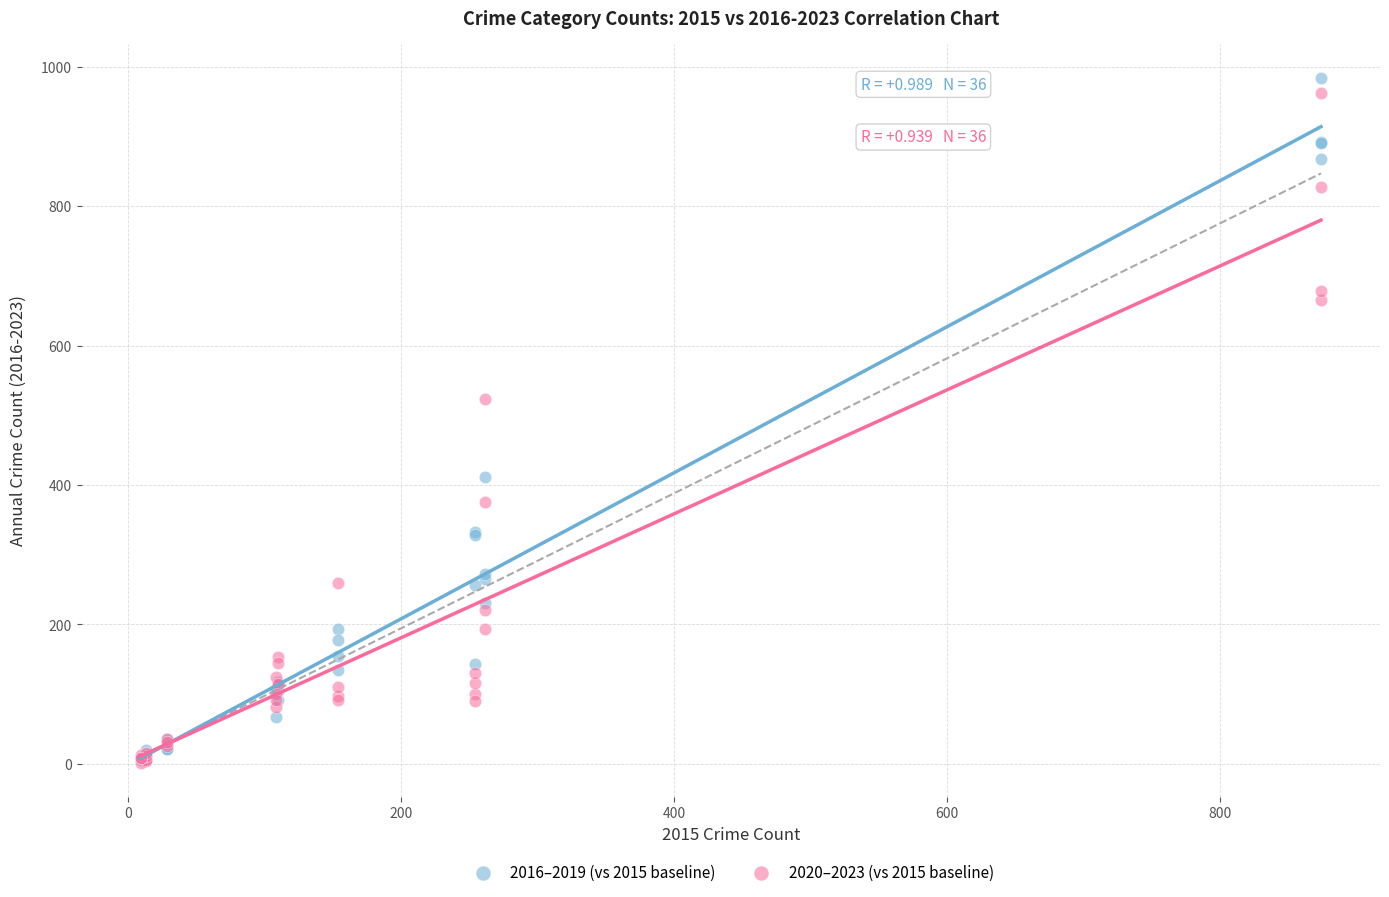

What are all the series names shown in the legend?

2016–2019 (vs 2015 baseline), 2020–2023 (vs 2015 baseline)